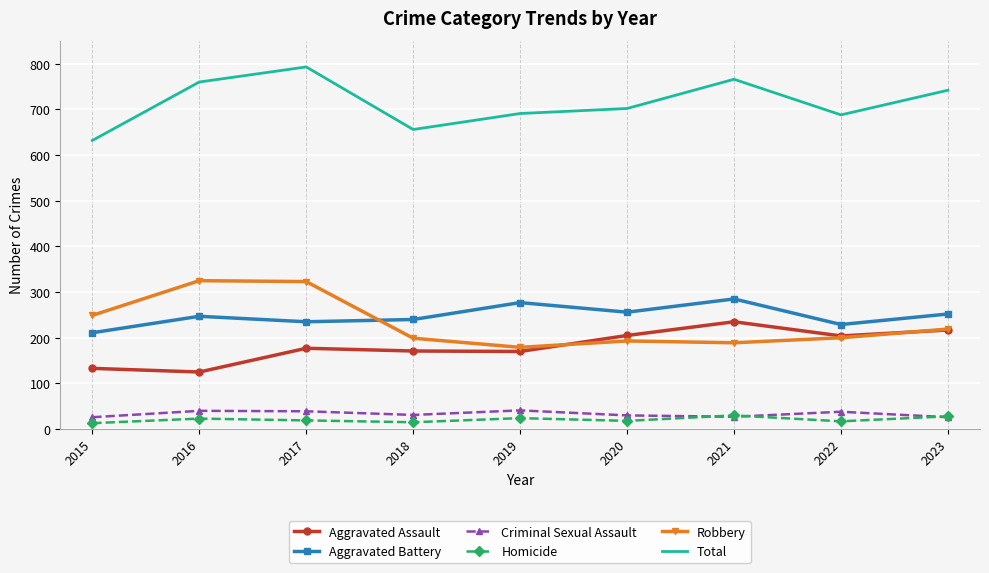

What value does the Aggravated Battery series have at 2023, to the nearest 10?

250